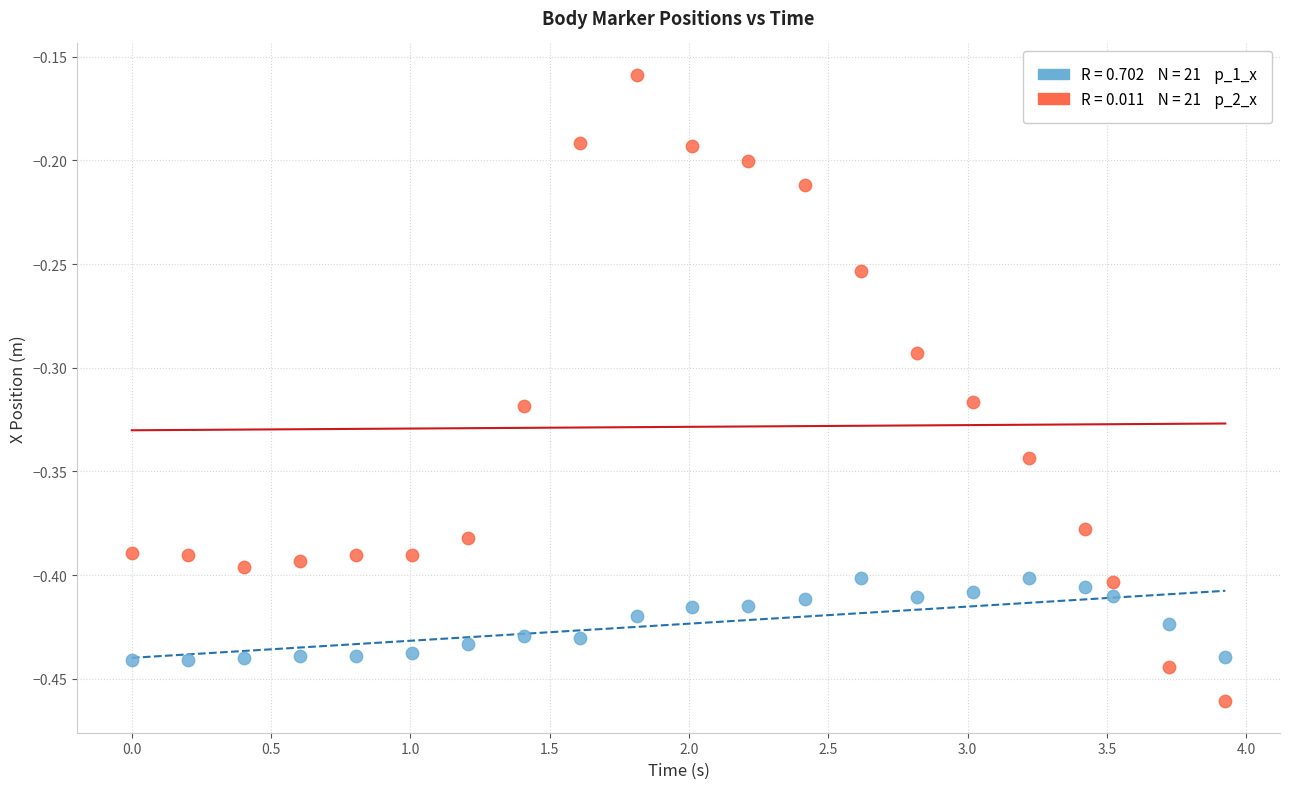

Across all data points, what is the range of X values (max minus min)?

3.9